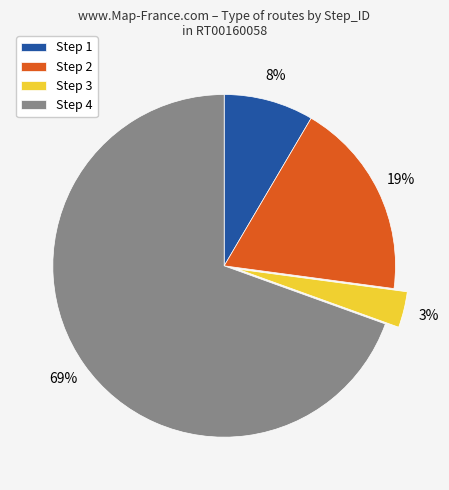

Rank the categories by value from highest to lowest.

Step 4, Step 2, Step 1, Step 3